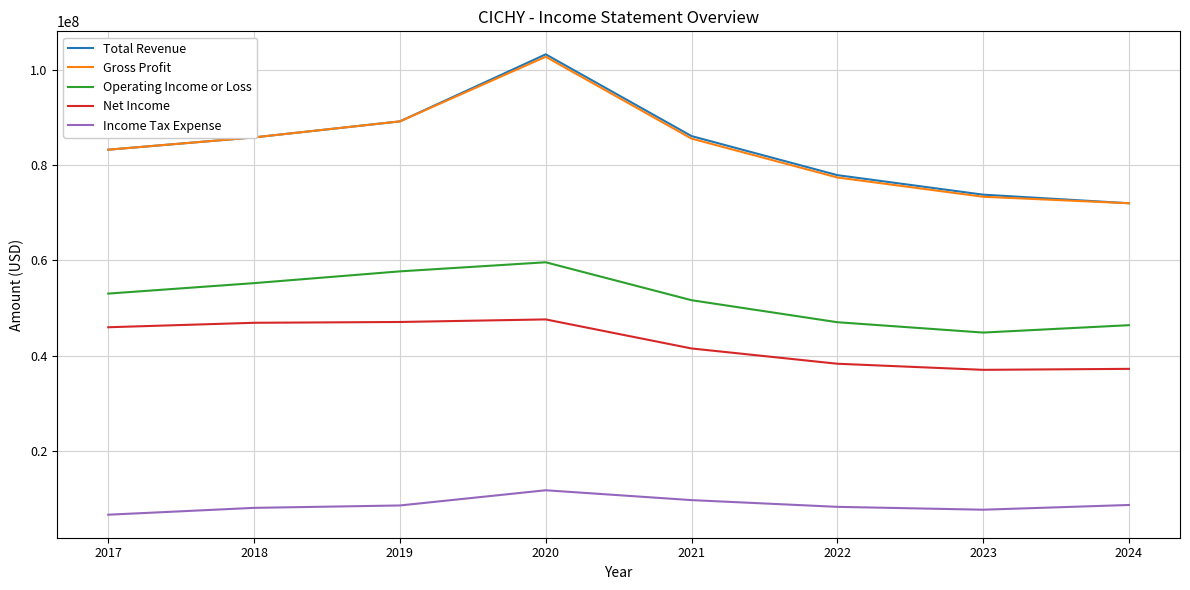

Between 2020 and 2021, which series saw the biggest shift?

Gross Profit